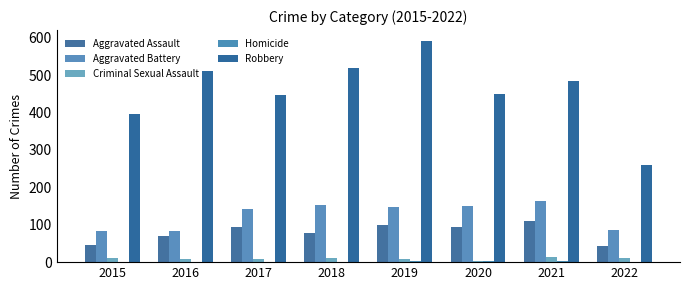

At which category is the sum across all series the highest?

2019